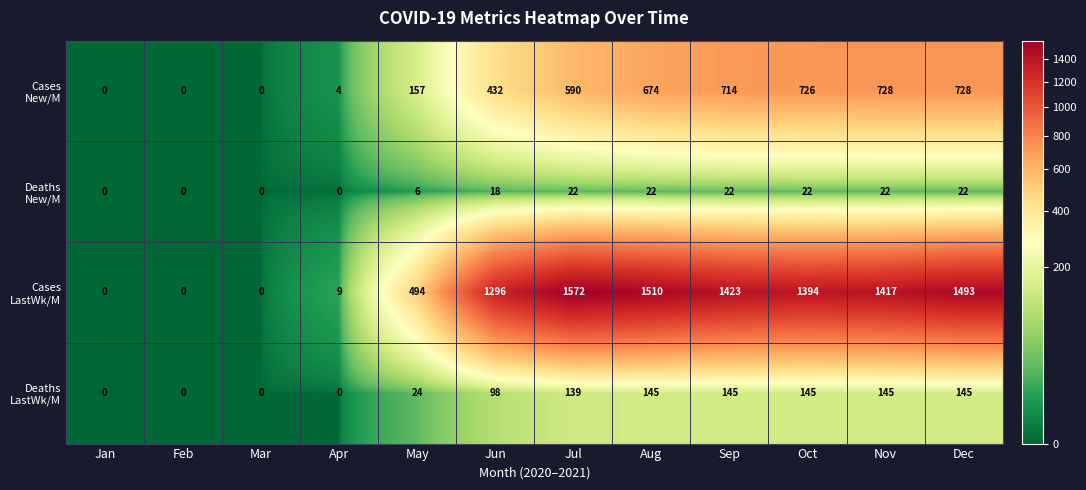

What is the total value across all series at Sep?

2304